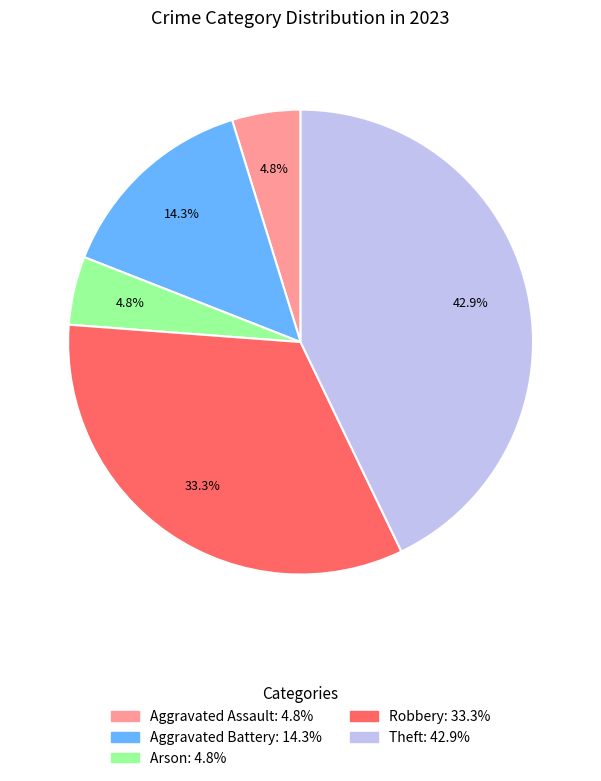

Is there a majority slice in this chart?

No